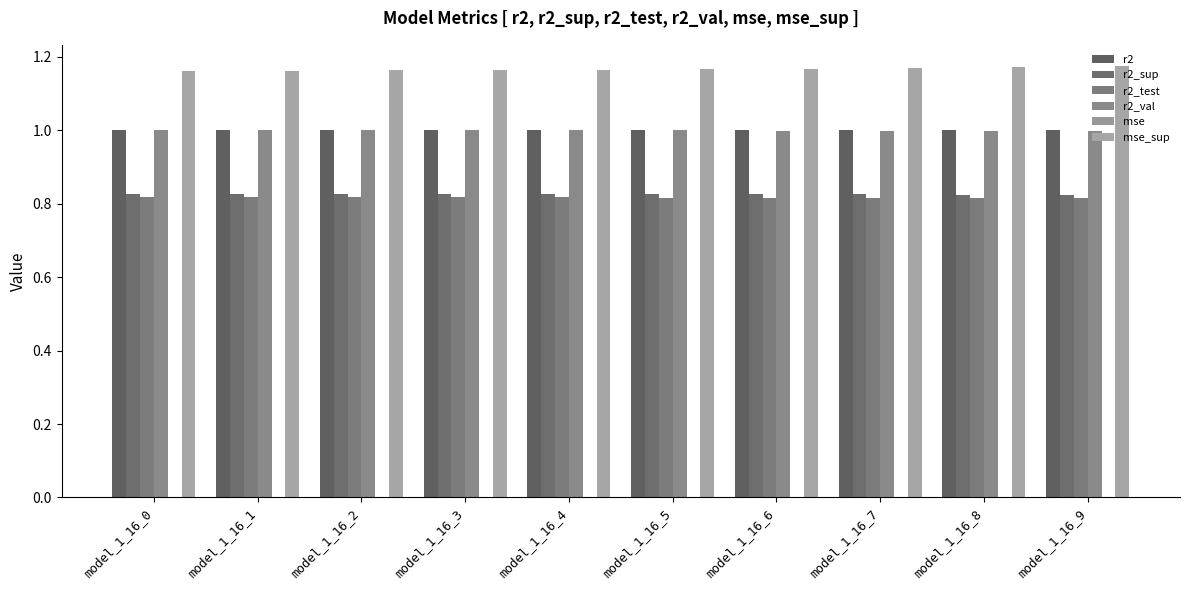

The r2_val series shows 1.0 at model_1_16_5. True or false?

True